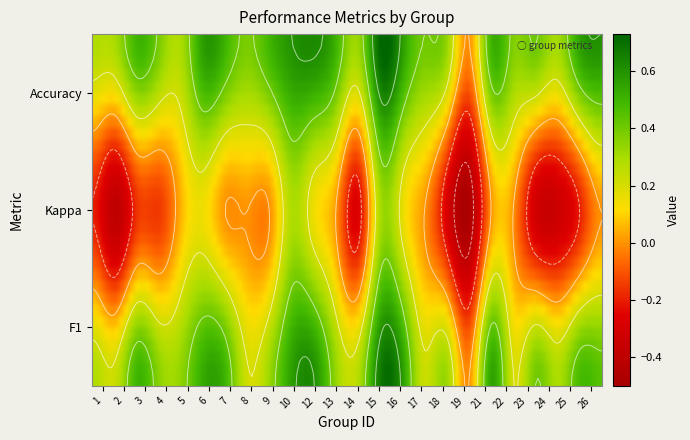

What is the difference between the second highest and second lowest values?

0.4